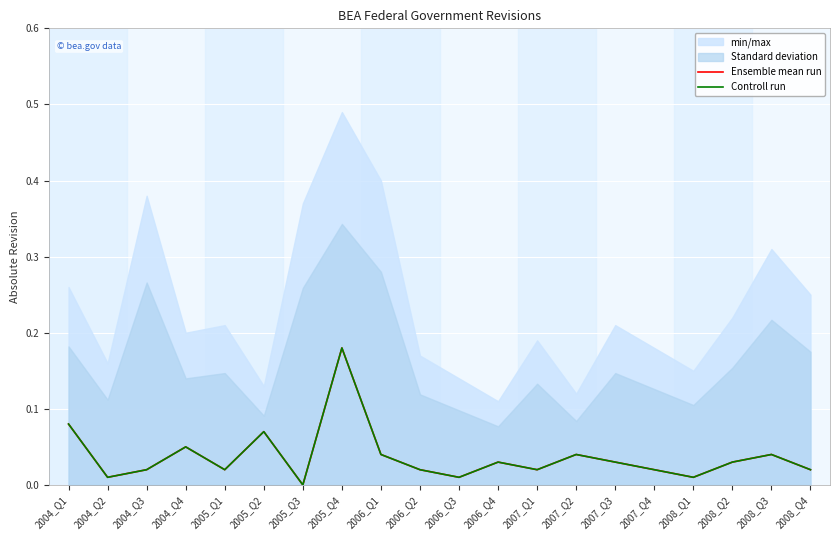

True or false: Ensemble mean run has more than 0 interior local peaks.

True